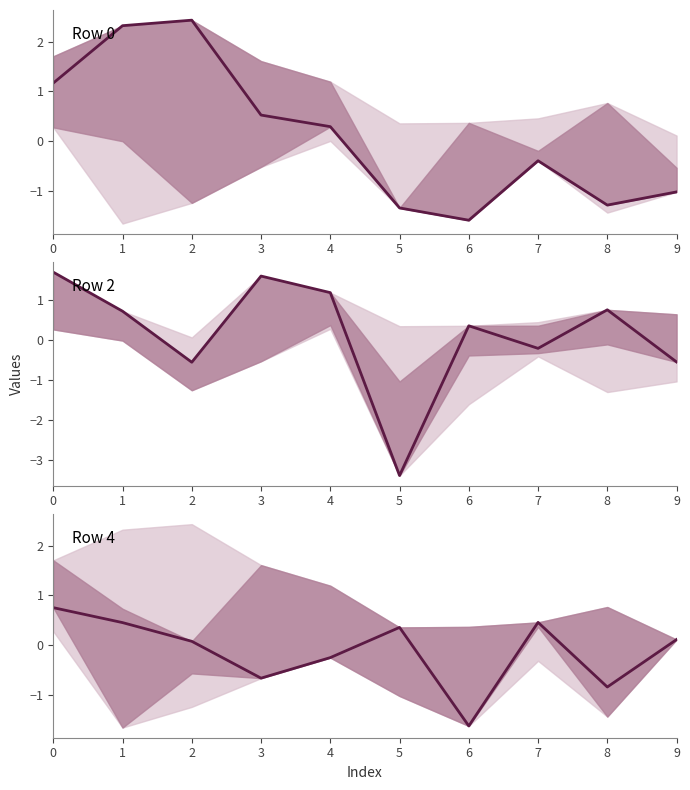

What is the minimum value for Row 2?

-3.4